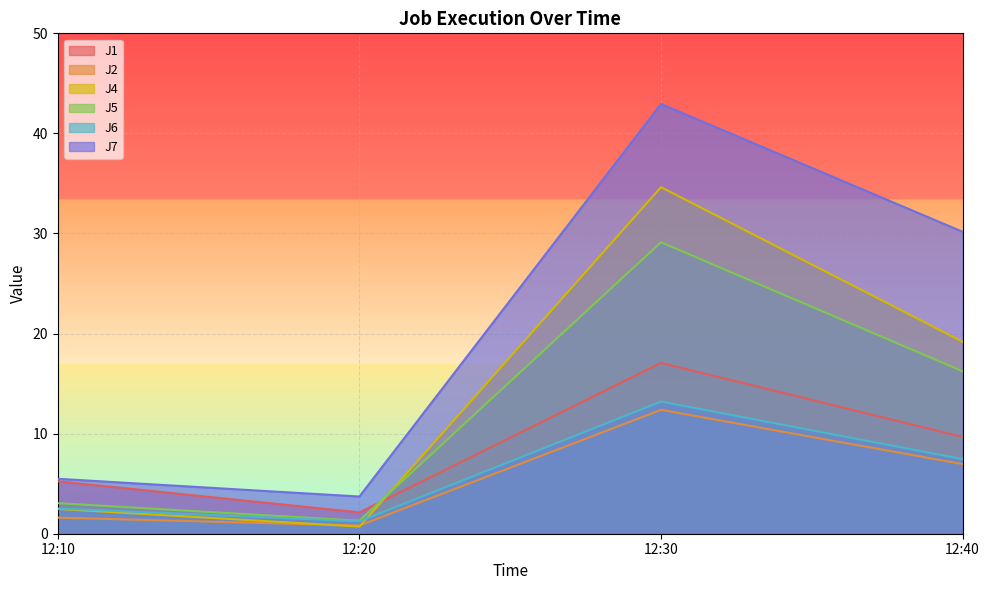

At which label does J1 reach its minimum?

12:20